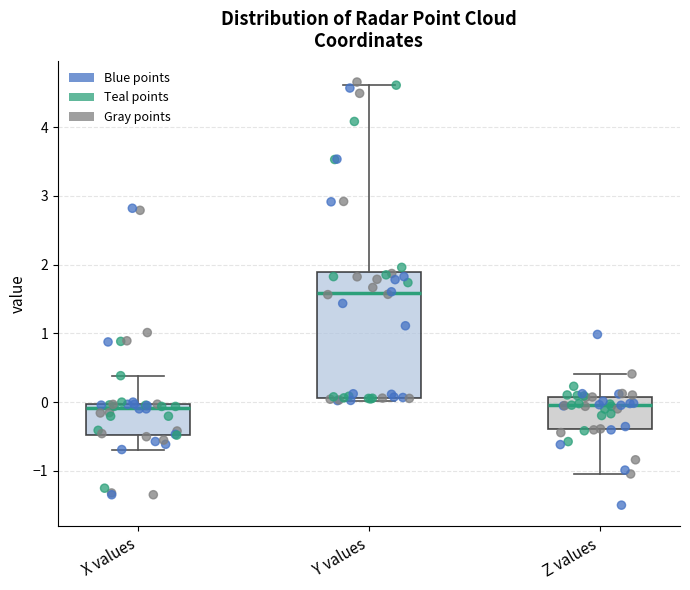

Where is the upper edge of the box for X values on the y-axis? The values are not printed on the chart, so give them approximately, as read against the axis.

0.0